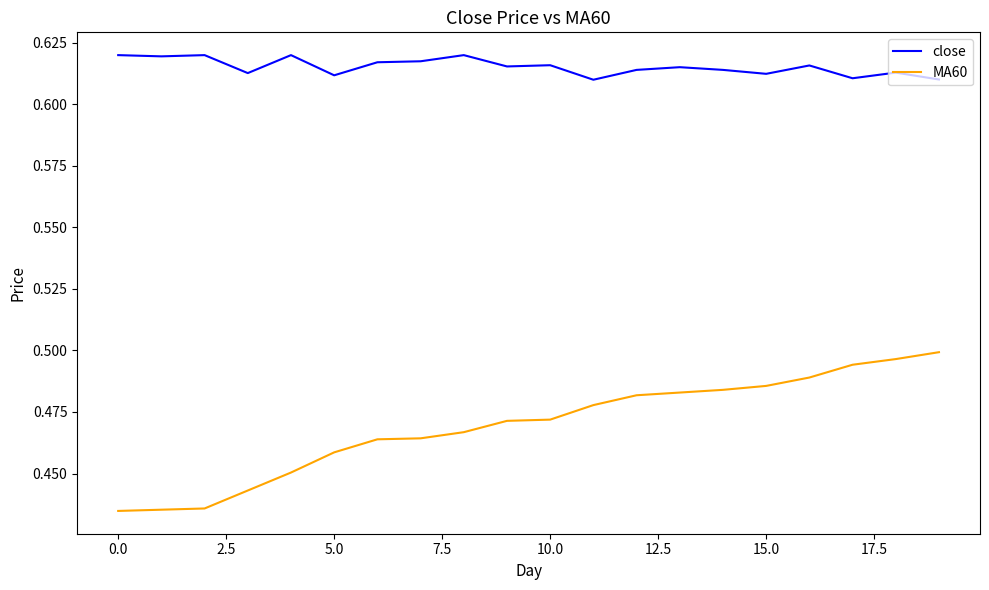

True or false: MA60 and close cross at least once.

False